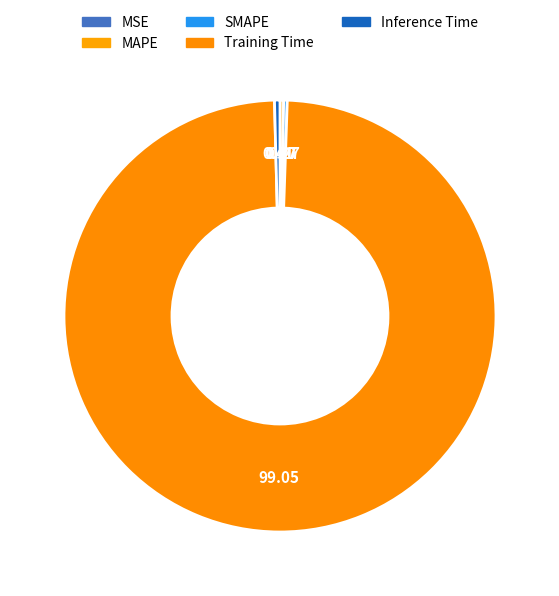

Is it true that MAPE is 10% of the pie?

False